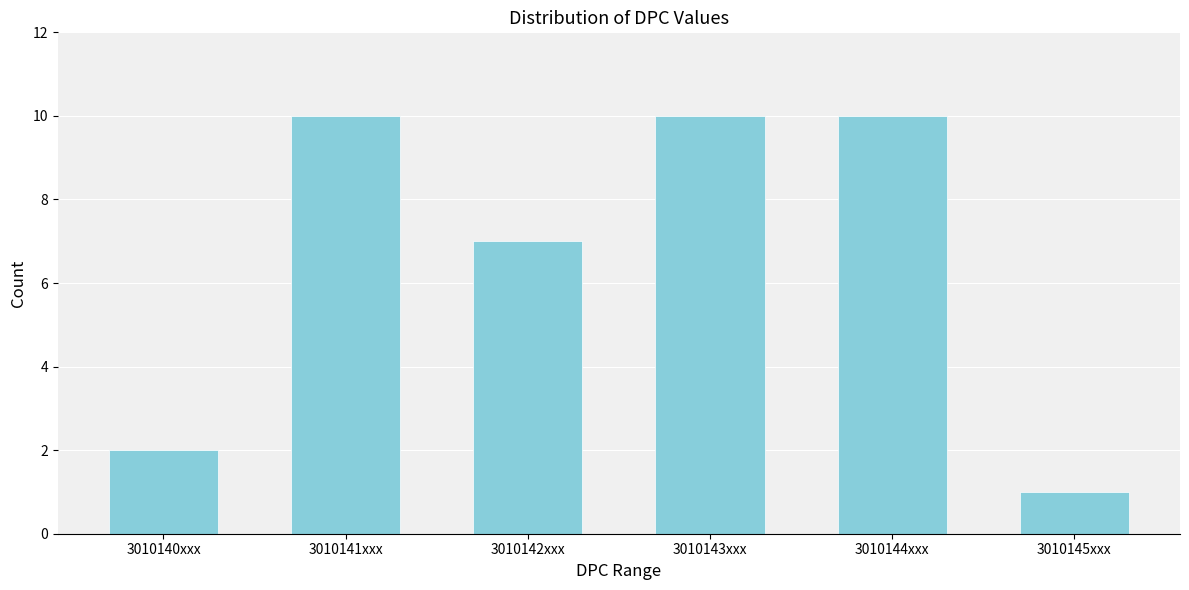

Reading left to right, list all the values displayed in this chart.

3010140xxx=2	3010141xxx=10	3010142xxx=7	3010143xxx=10	3010144xxx=10	3010145xxx=1